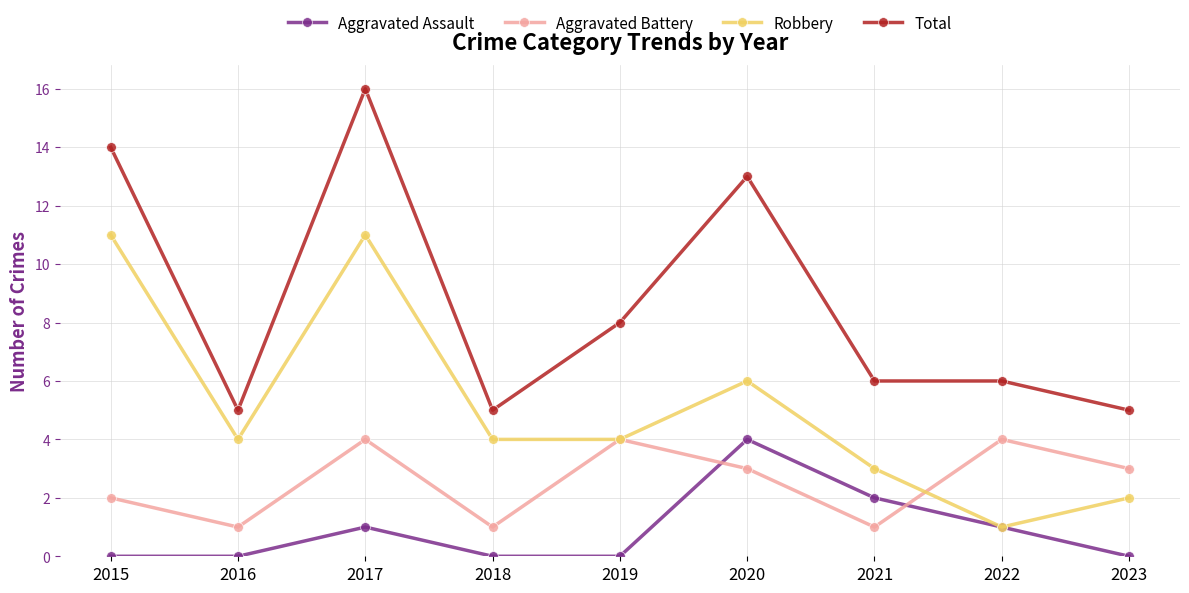

What is the value of the Aggravated Assault point at the 3rd from the left?

1